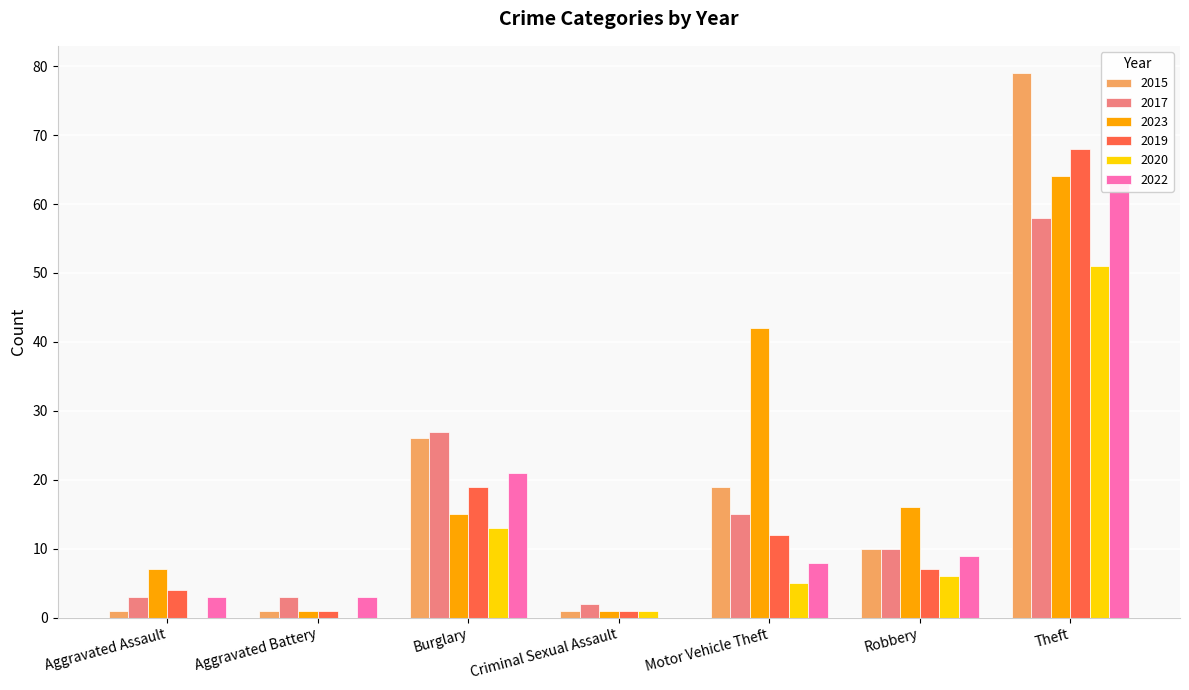

Is it true that 2019 equals 12 at Motor Vehicle Theft?

True